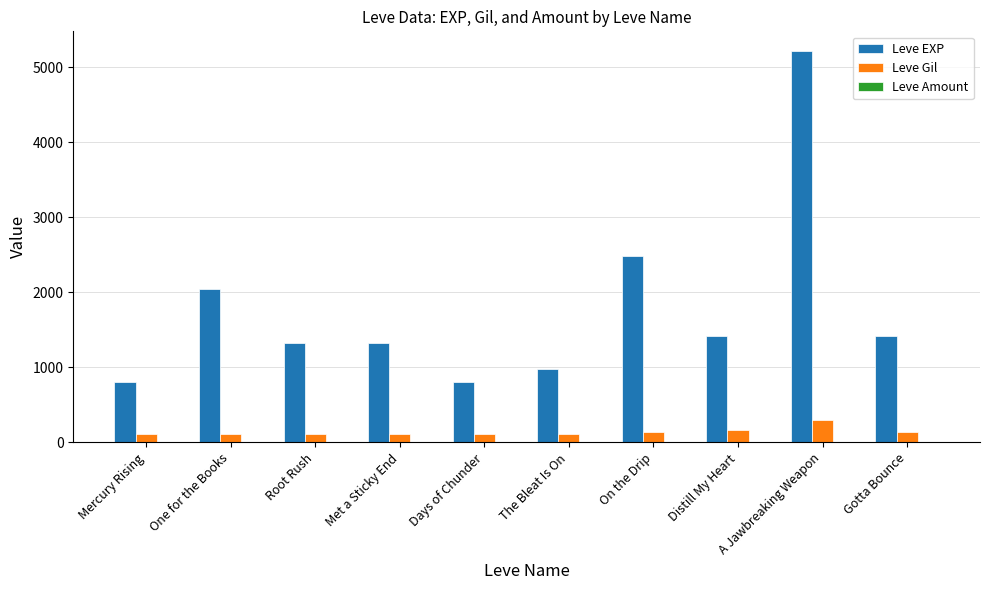

Is it true that Leve Gil equals 140 at Gotta Bounce?

True